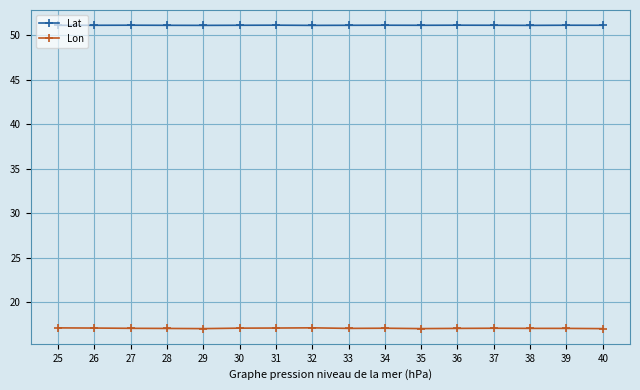

True or false: Lat has more than 0 points higher than both neighbors.

True